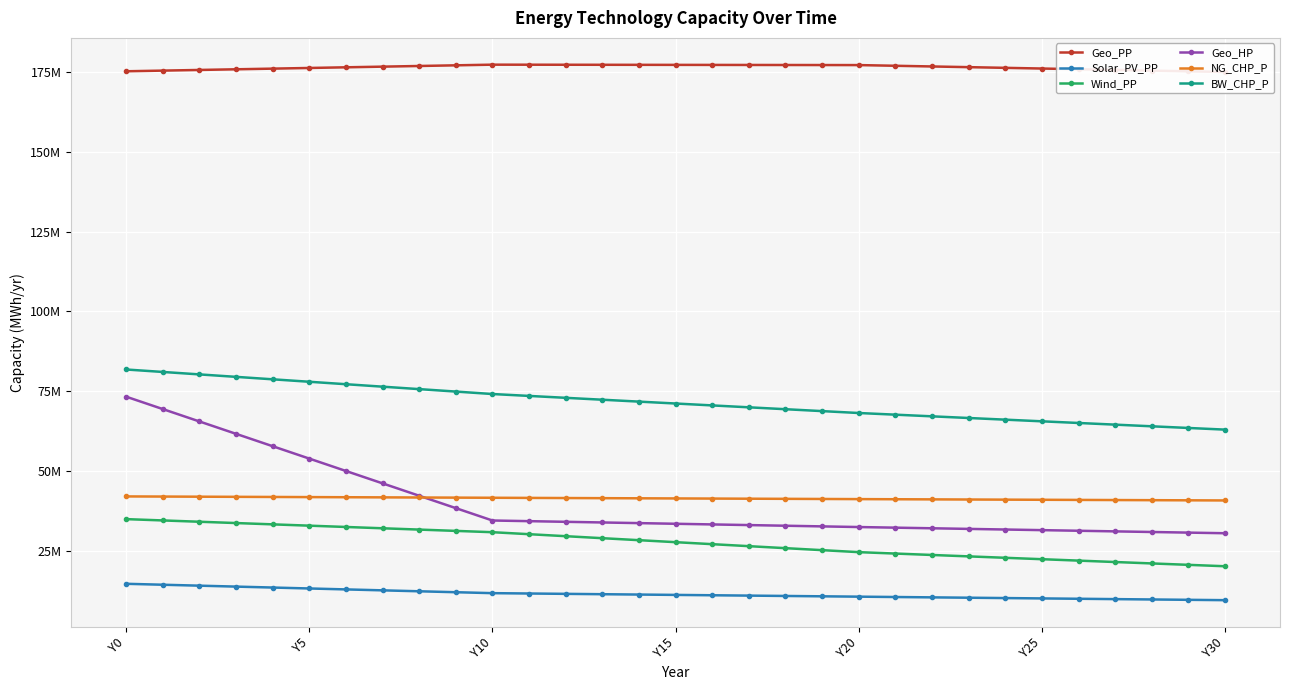

Which category has the highest value in the Solar_PV_PP series?

Y0